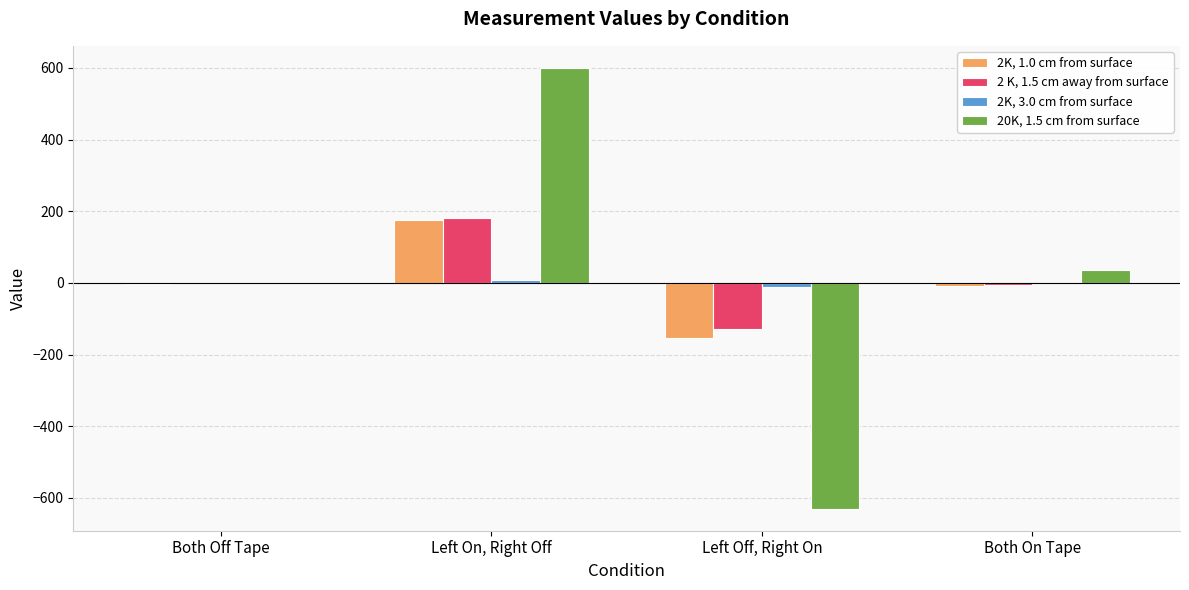

True or false: 2K, 1.0 cm from surface has a value of 176 at Left On, Right Off.

True